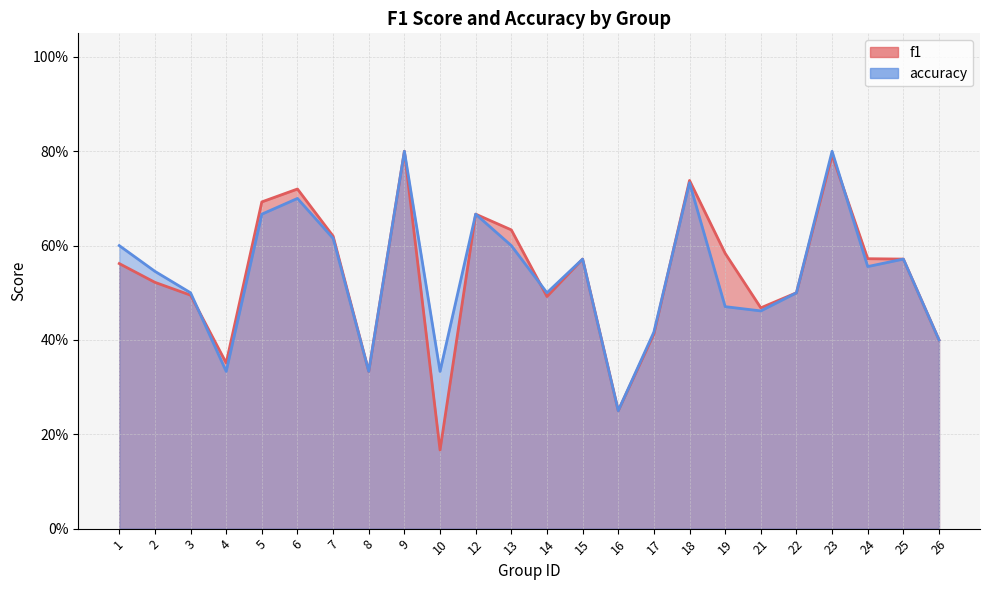

What are all the series names shown in the legend?

f1, accuracy